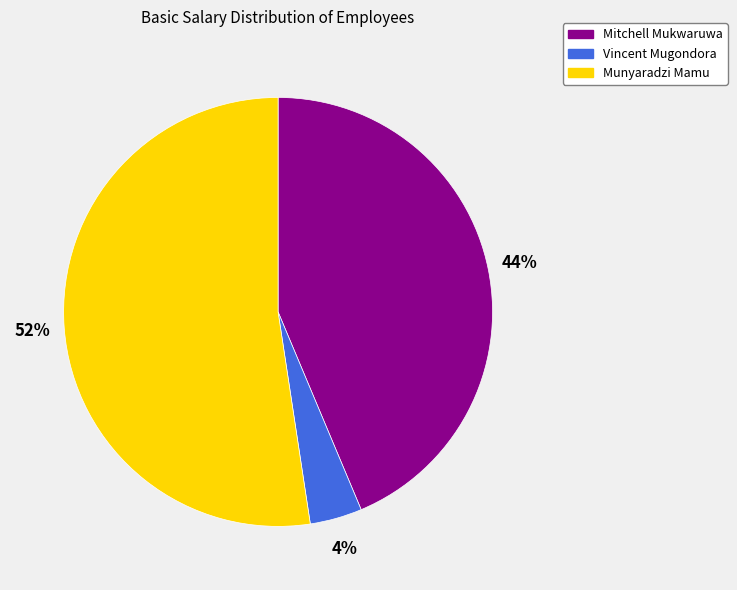

To the nearest percent, what is the difference between the largest and smallest slice percentages?

48%